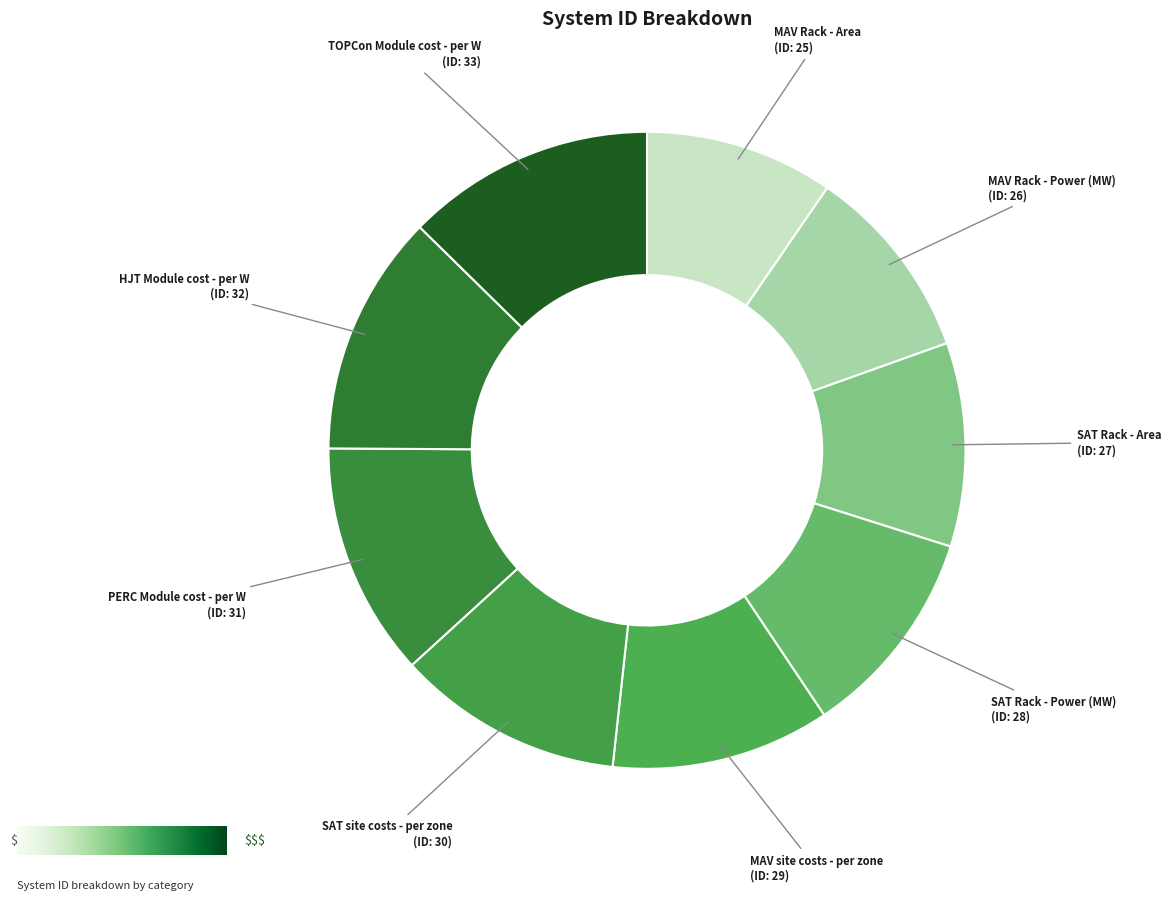

Count the number of slices in the pie.

9